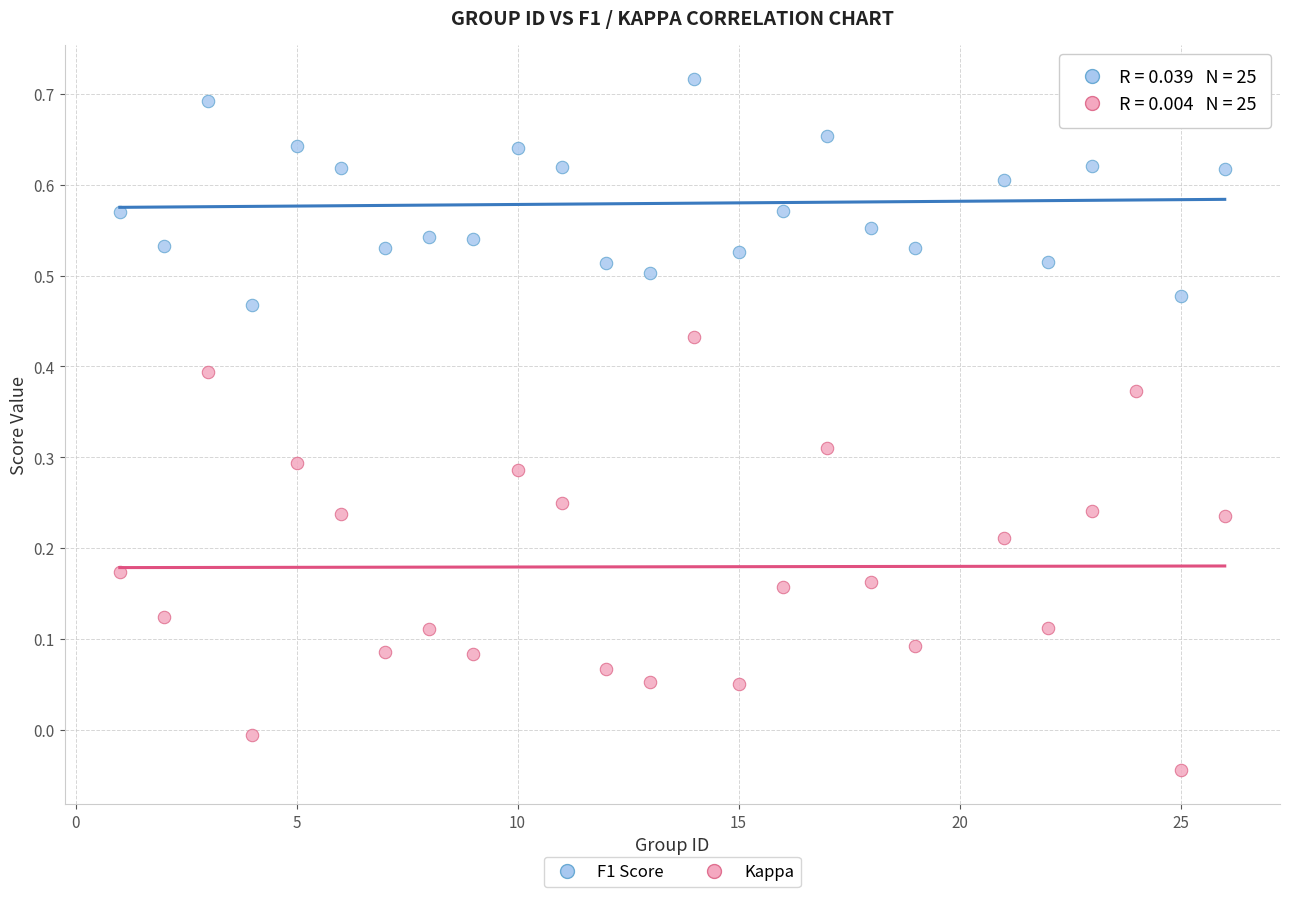

Across all data points, what is the range of X values (max minus min)?

25.0